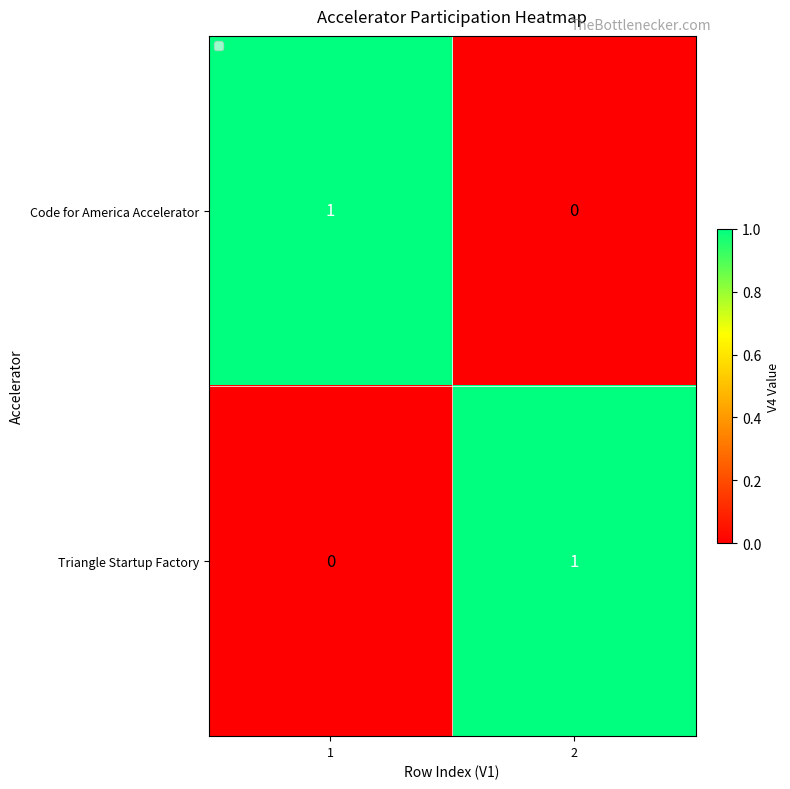

Is the value of Triangle Startup Factory at 1 greater than the value of Code for America Accelerator at 1?

No